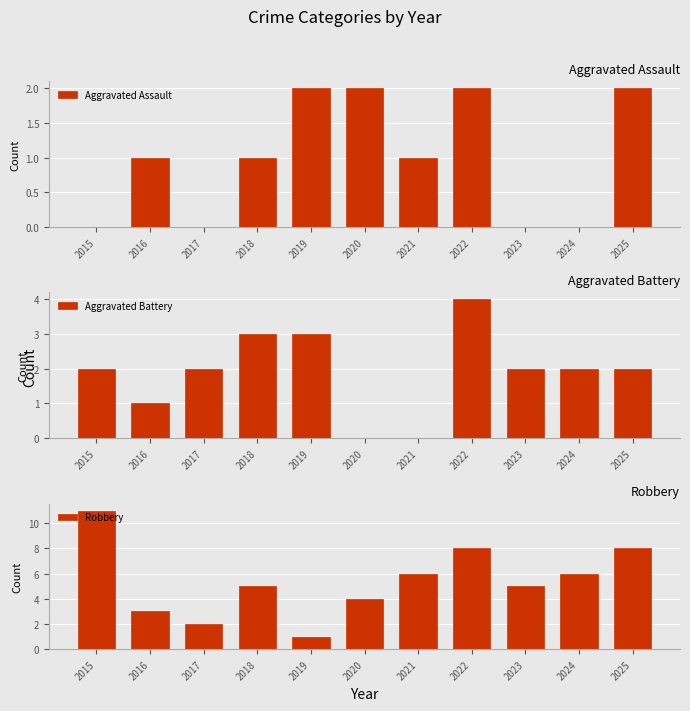

Rank the series at 2022 from highest to lowest value.

Robbery, Aggravated Battery, Aggravated Assault